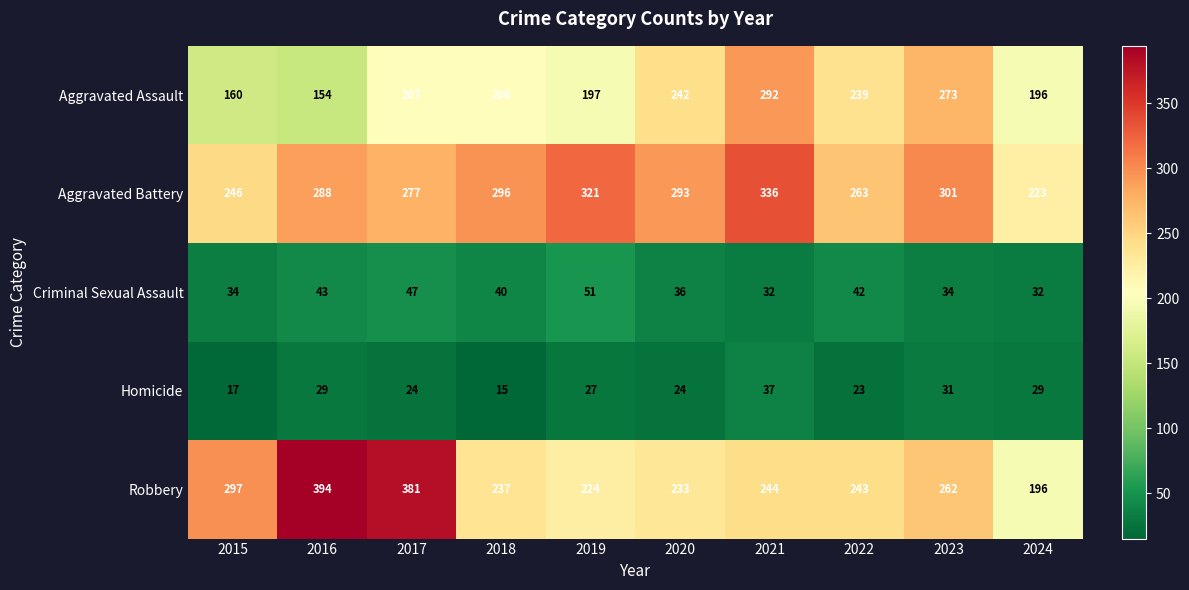

Is it true that Robbery equals 130 at 2021?

False